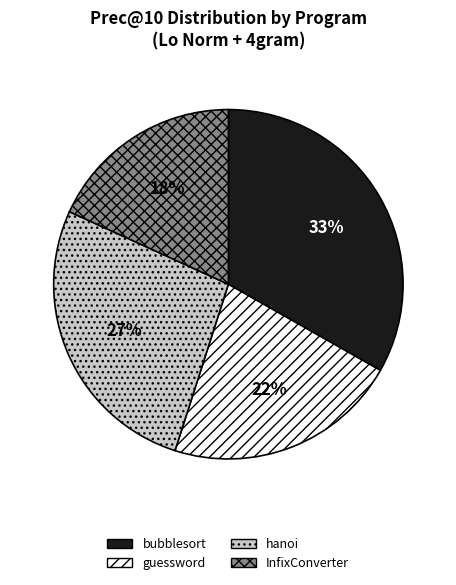

Does any single category account for the majority?

No